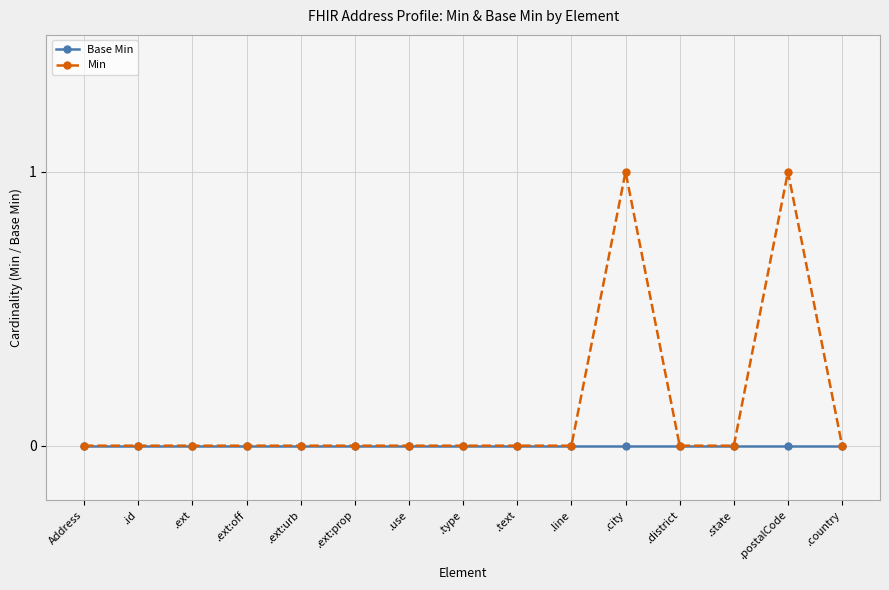

List the series in order of their peak value, highest first.

Min, Base Min